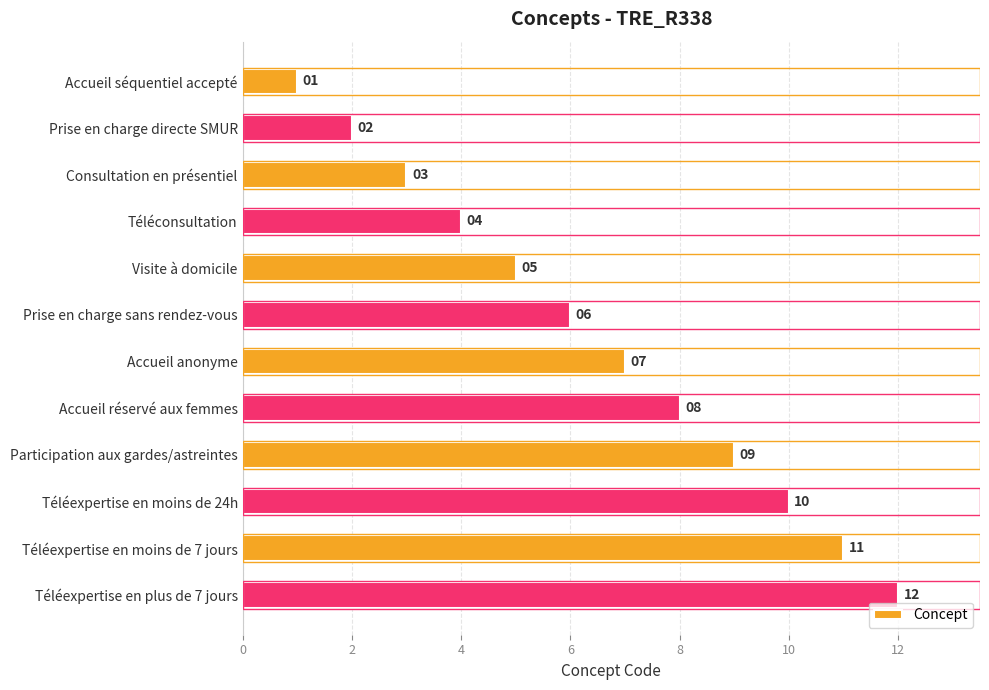

True or false: the data shows 3 at Consultation en présentiel.

True